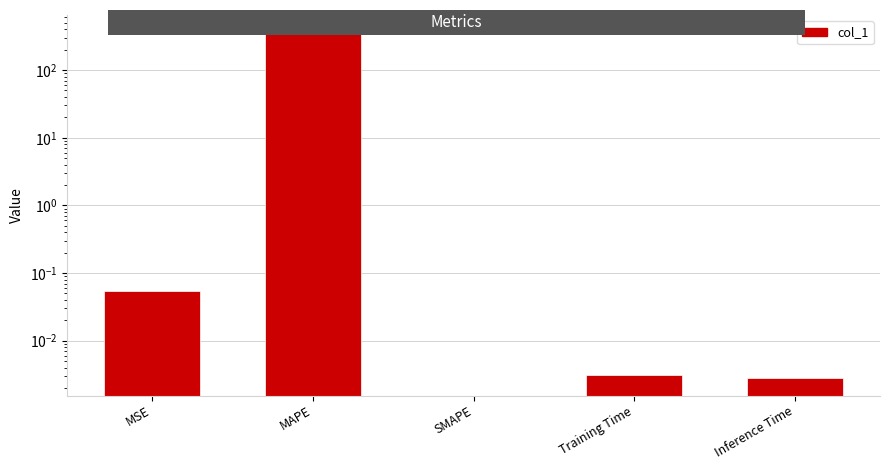

Is it true that the value at Inference Time is 0.0?

False